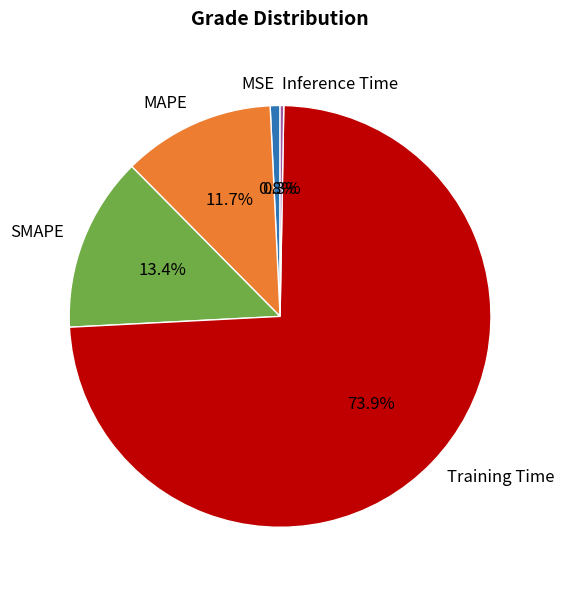

Is there a majority slice in this chart?

Yes